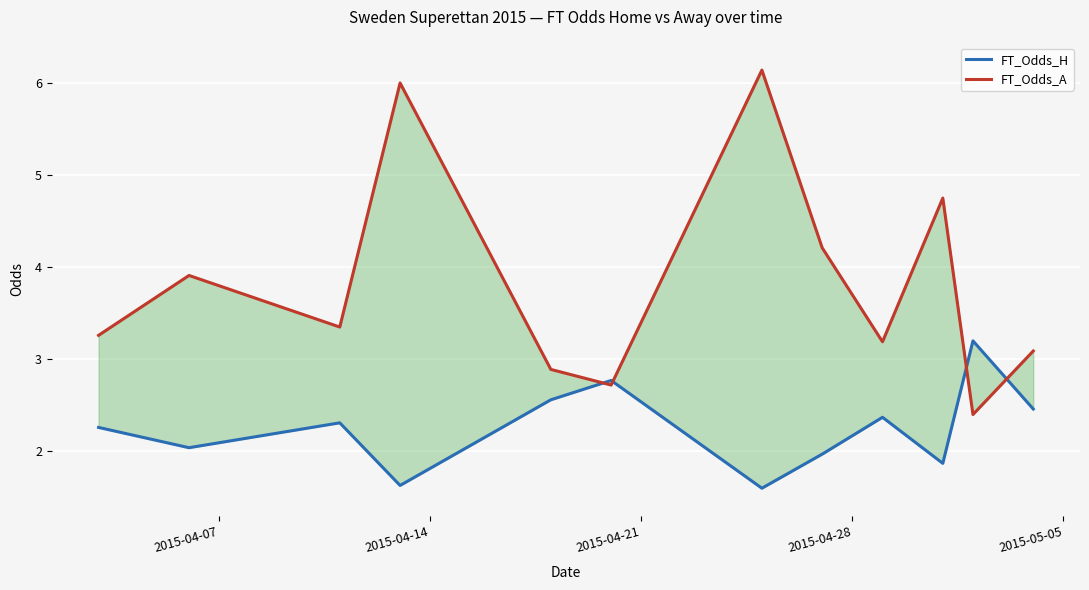

What is the sum of all FT_Odds_A values?

45.9